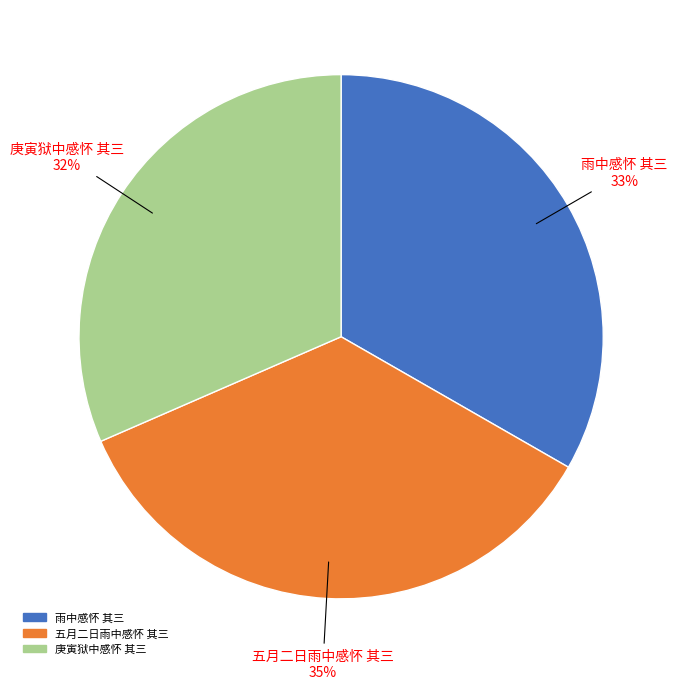

How many slices are in this pie chart?

3